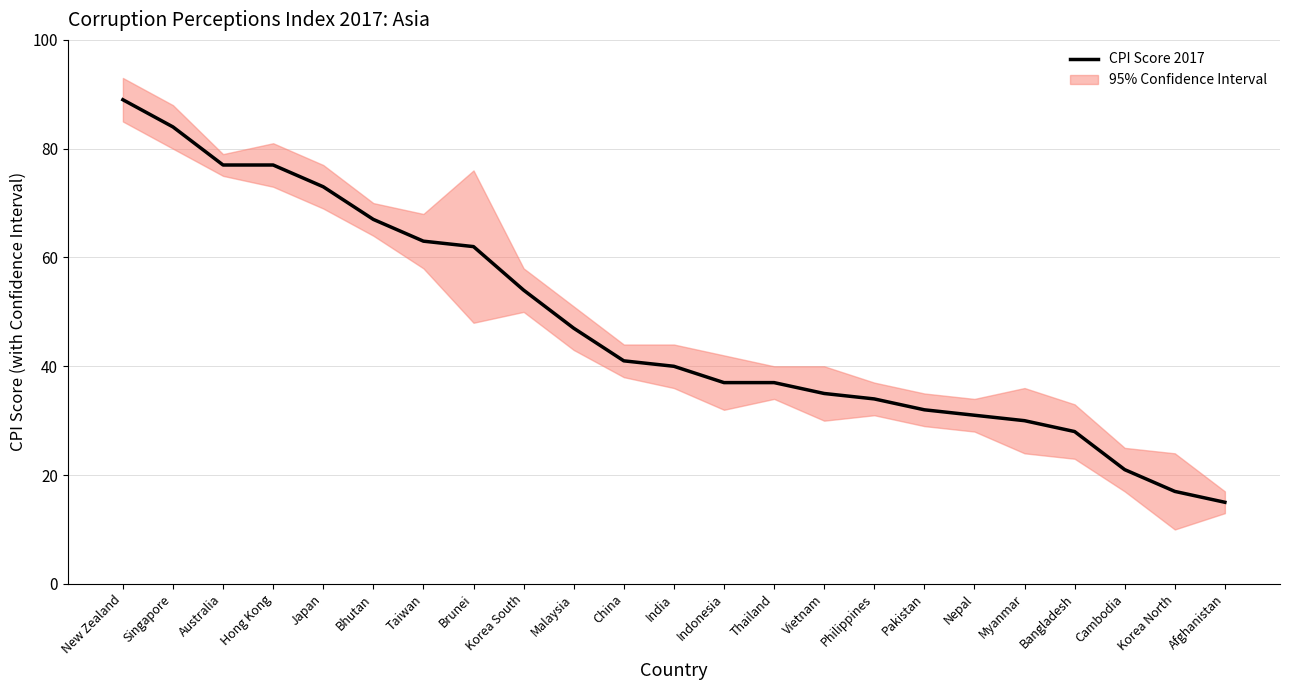

What is the difference between the values at Myanmar and Cambodia?

9